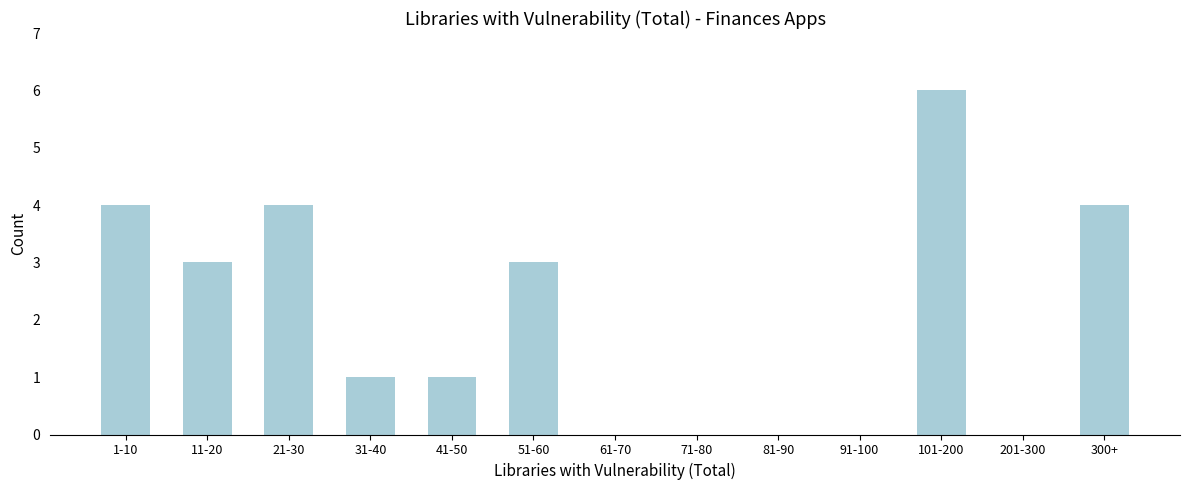

Reading right to left, list all the values displayed in this chart.

300+=4	201-300=0	101-200=6	91-100=0	81-90=0	71-80=0	61-70=0	51-60=3	41-50=1	31-40=1	21-30=4	11-20=3	1-10=4